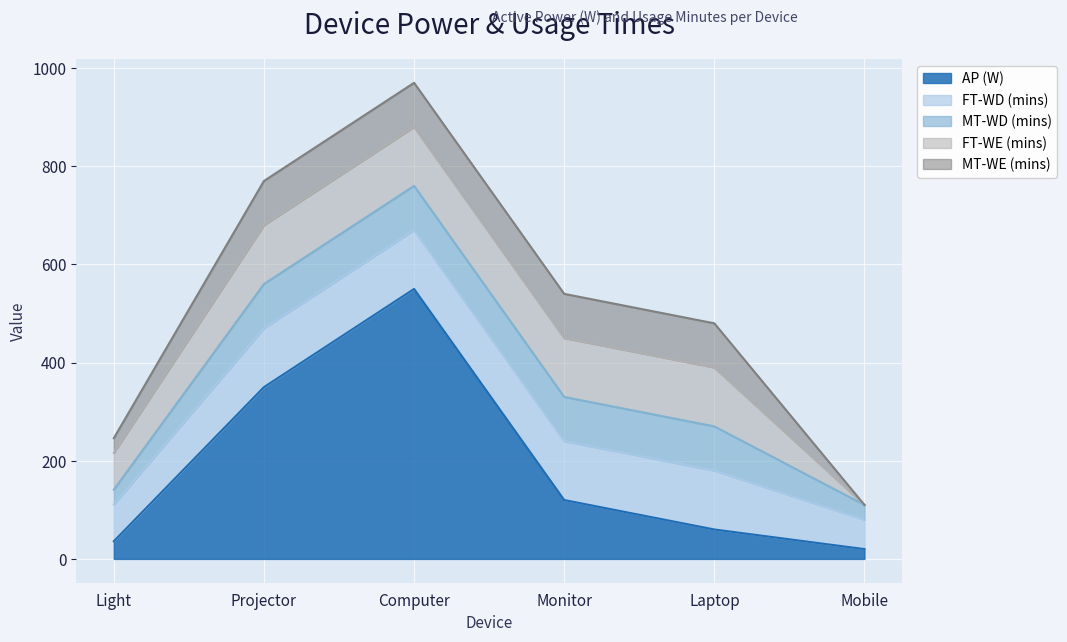

How many values in the MT-WD (mins) series are below 90?

2